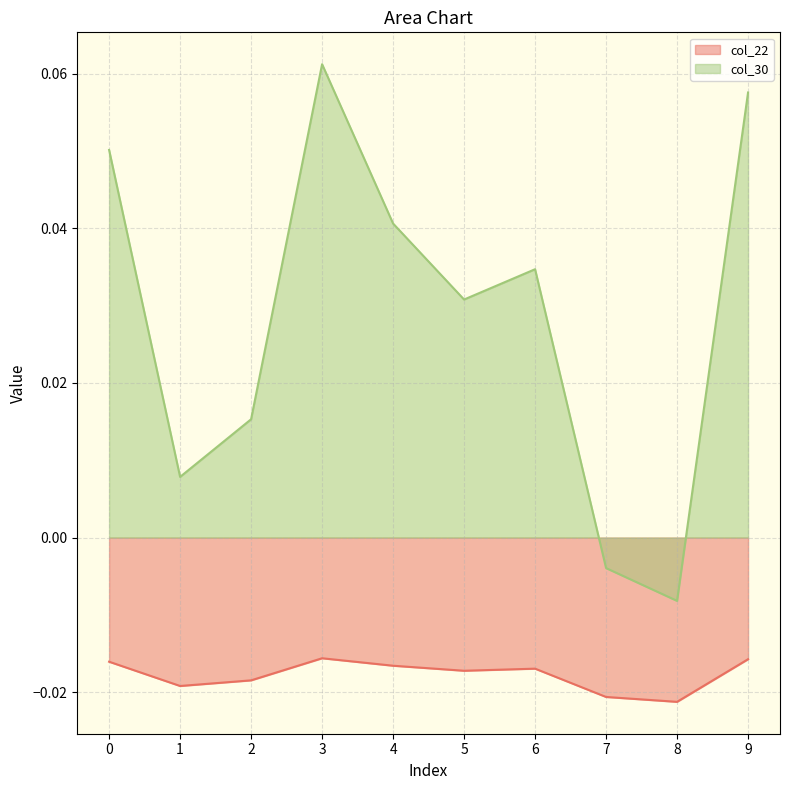

Where is the first local maximum for col_22?

3